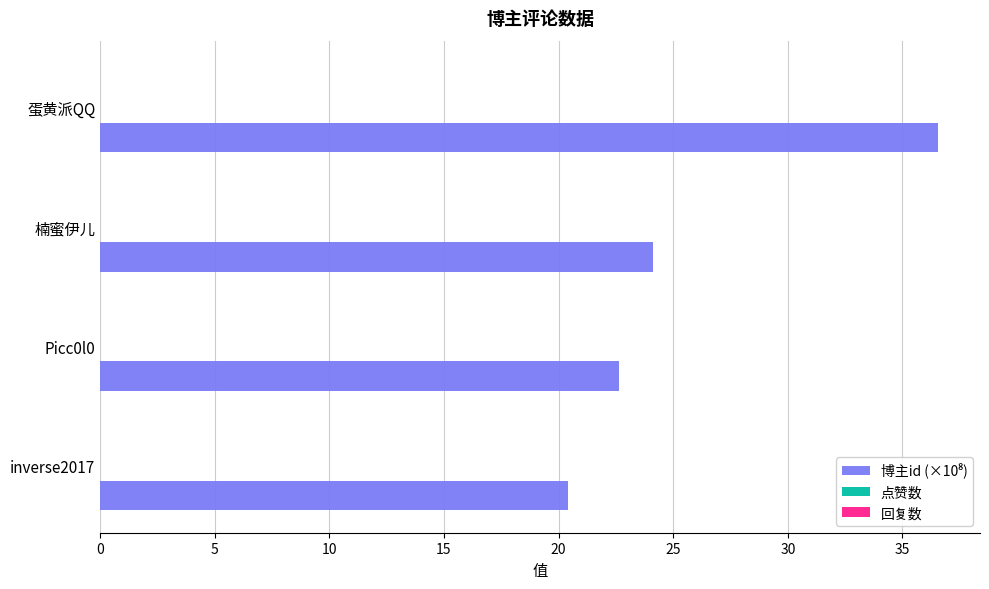

What is the approximate value at inverse2017?

20.4